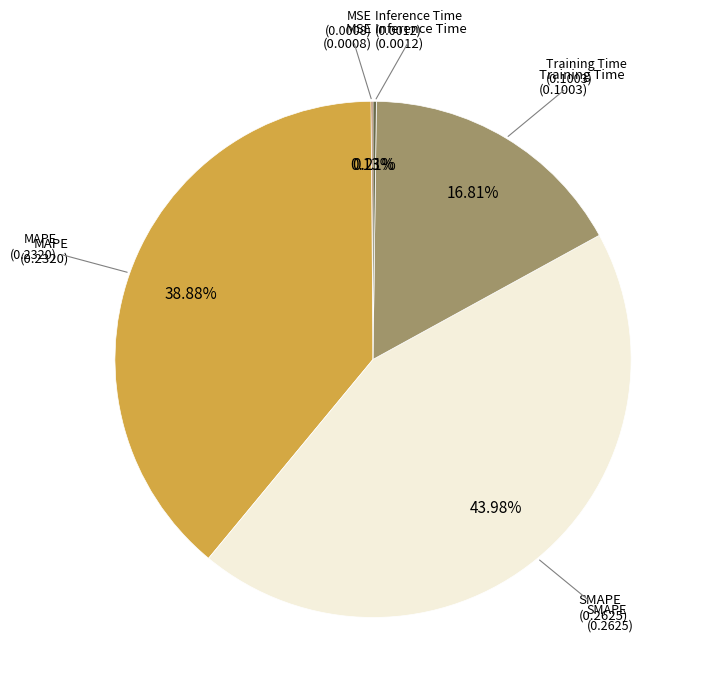

Is there a majority slice in this chart?

No